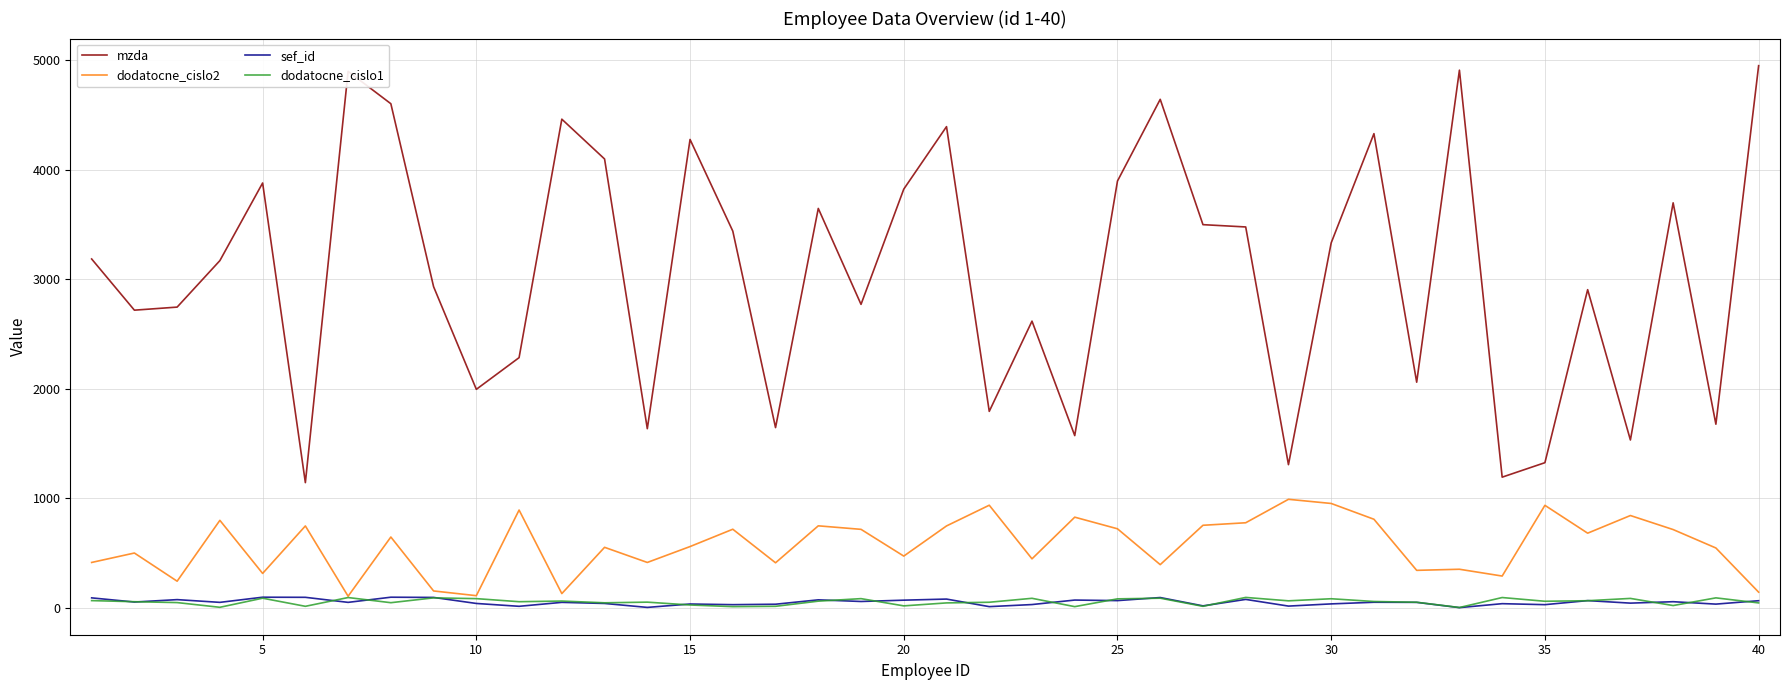

True or false: sef_id and dodatocne_cislo1 intersect in this chart.

True